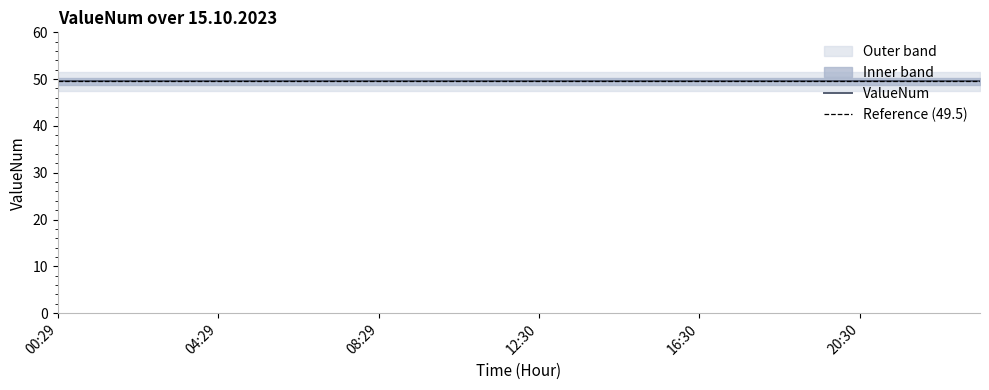

True or false: ValueNum has a value of 49.5 at 03:29.

True